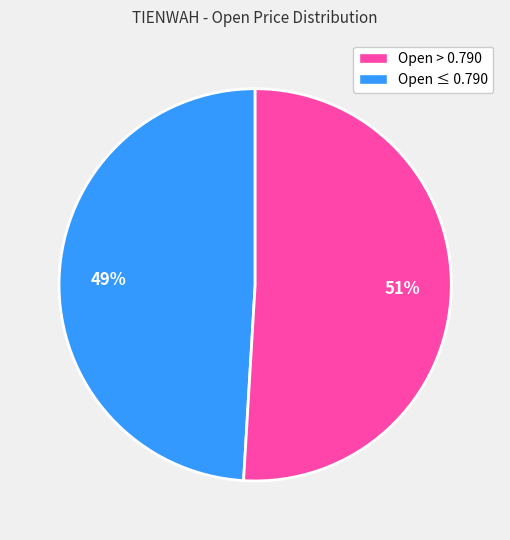

Does any single category account for the majority?

Yes